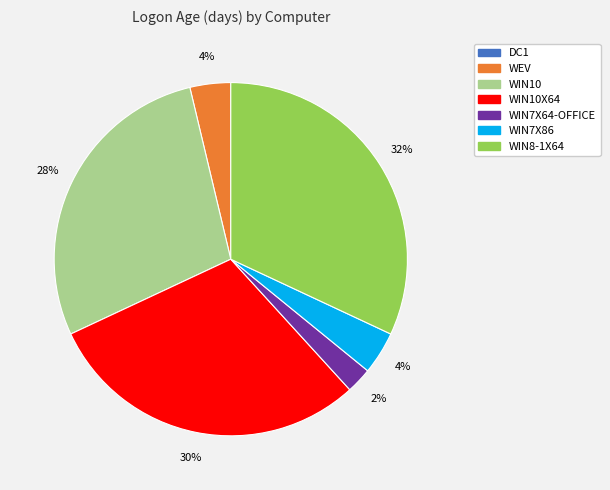

To the nearest percent, what is the difference between the WIN10 and WIN7X64-OFFICE slice percentages?

26%